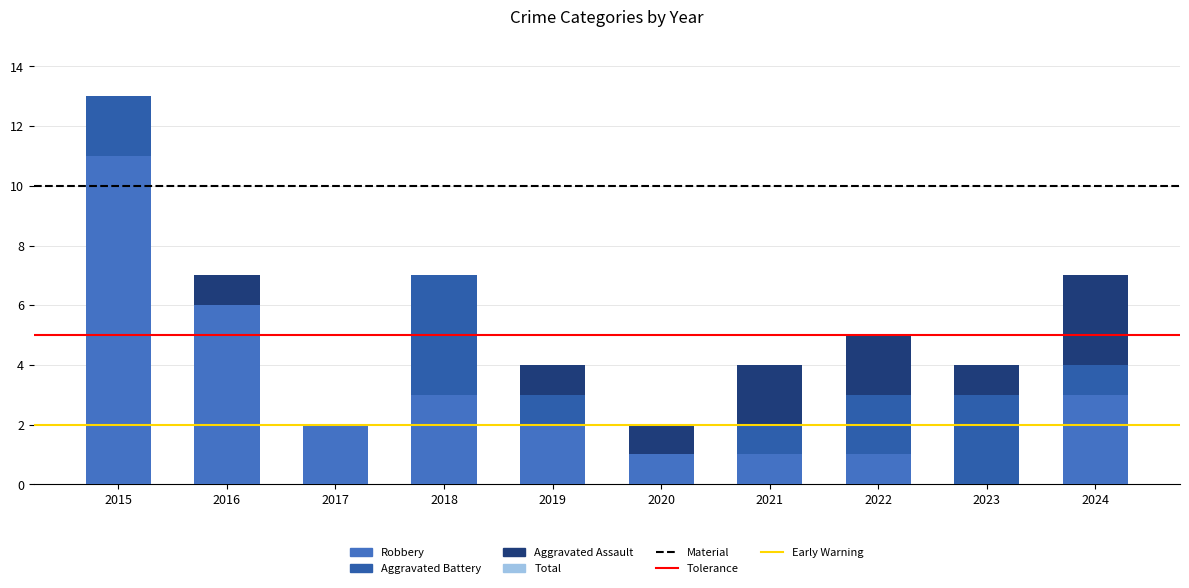

What is the difference between the second highest and minimum values in the Aggravated Battery series?

3